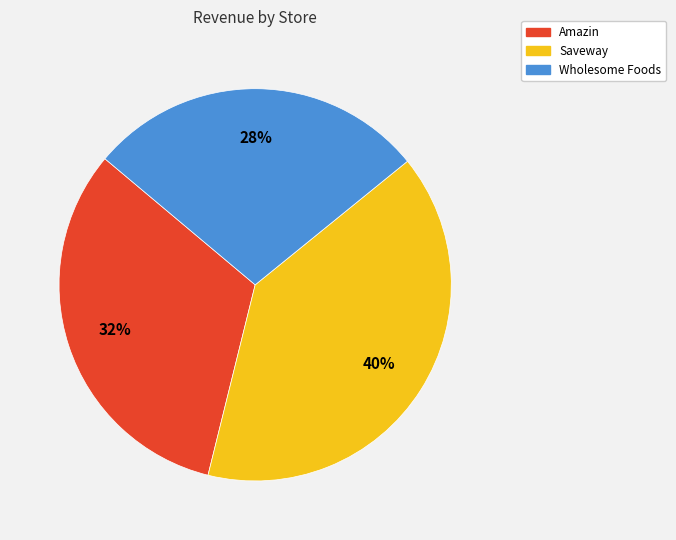

To the nearest percent, what is the average slice percentage?

33%